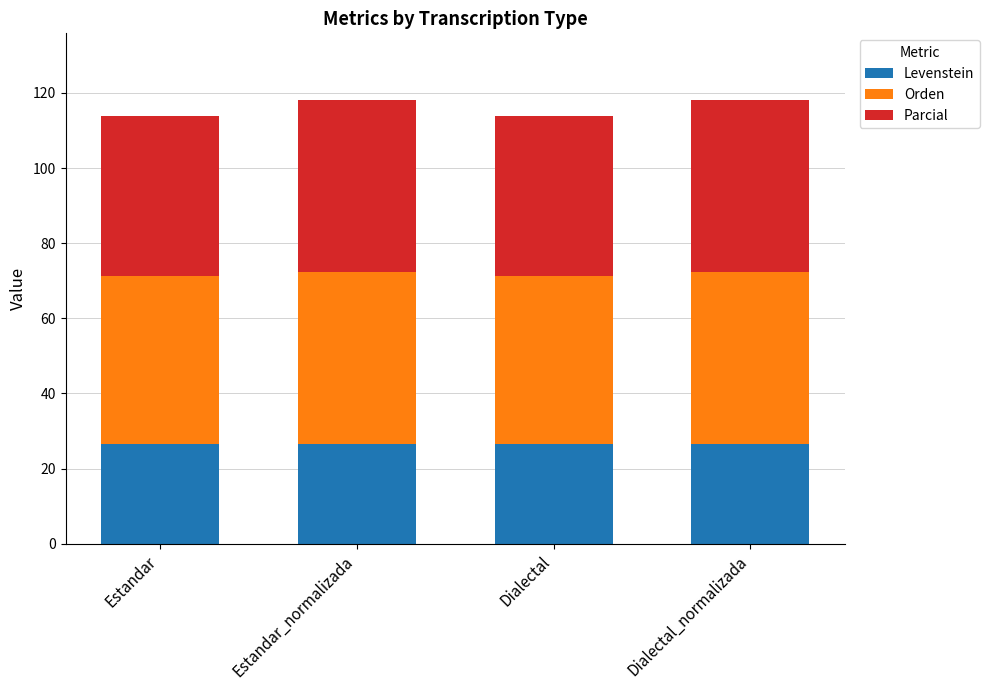

What is the lowest value of the Levenstein series?

26.6